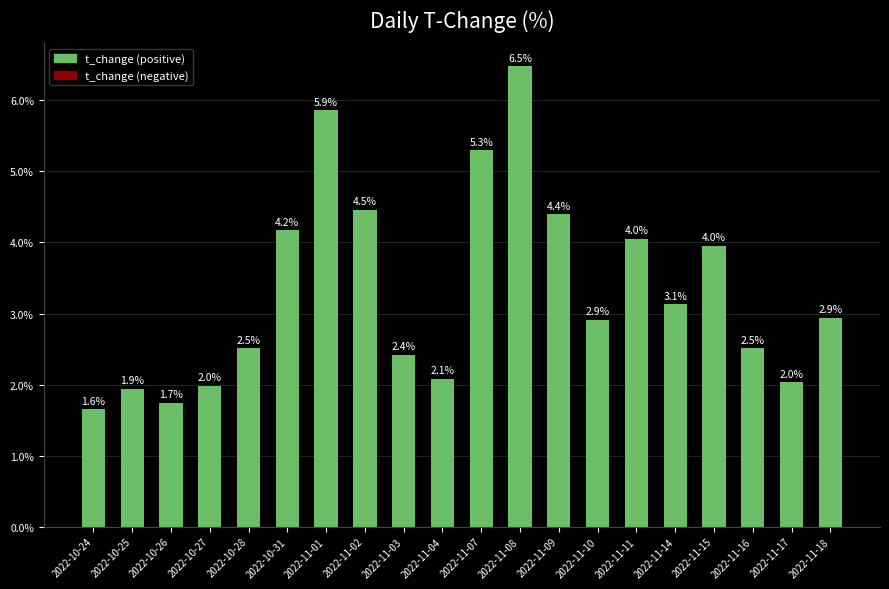

Approximately how many times larger is the value at 2022-10-25 compared to 2022-11-16?

0.8